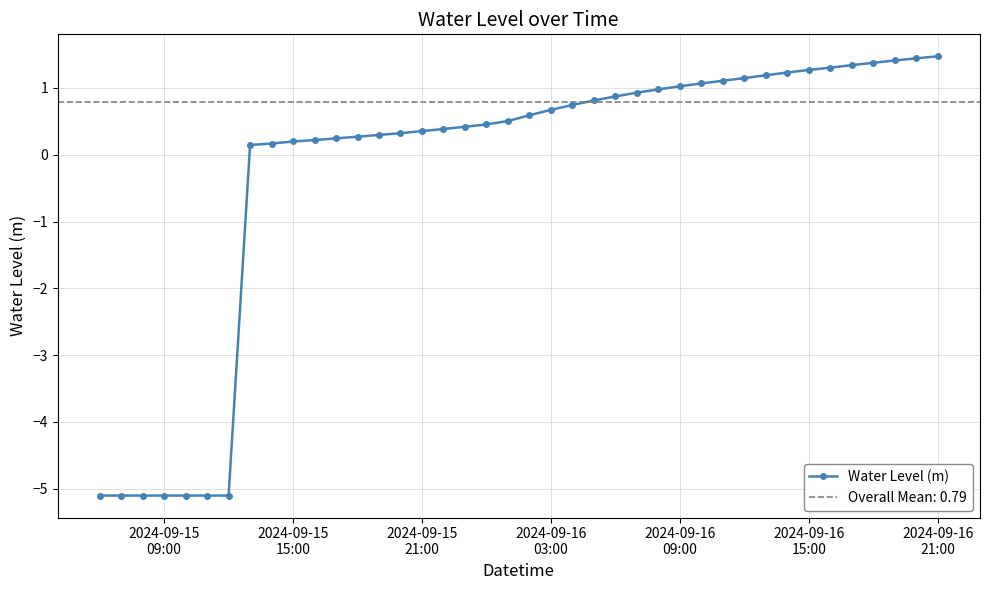

What is the smallest value displayed?

-5.1